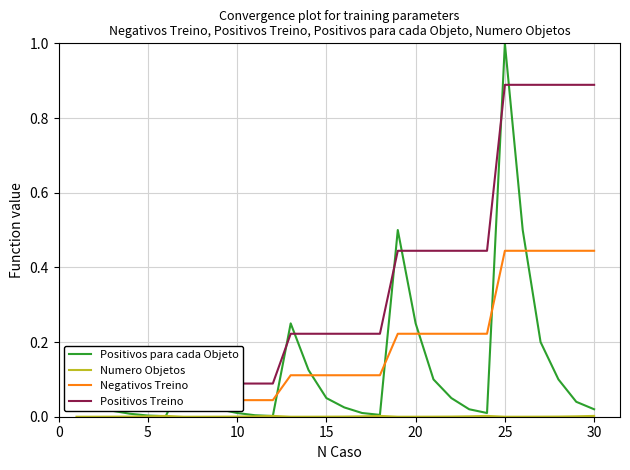

What is the difference between the maximum and second lowest values in the Negativos Treino series?

0.4